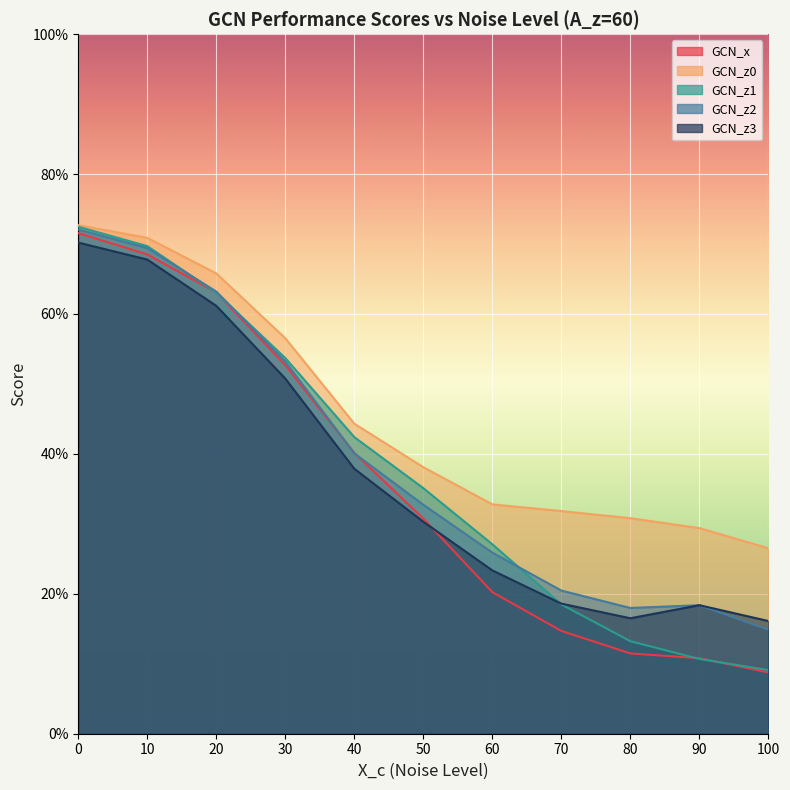

What is the minimum value for GCN_x?

0.1